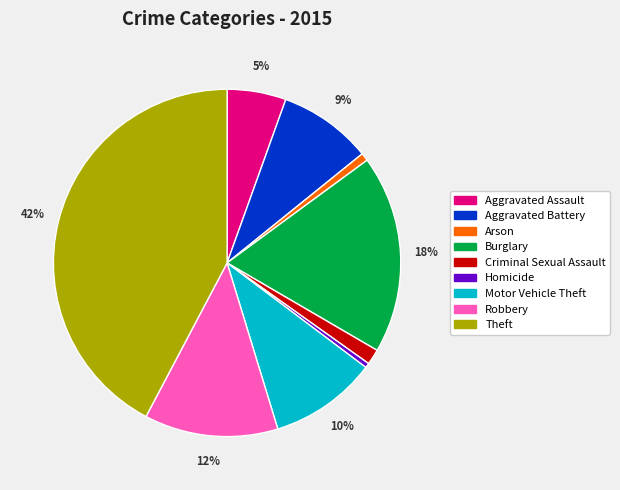

Which slice is the largest?

Theft